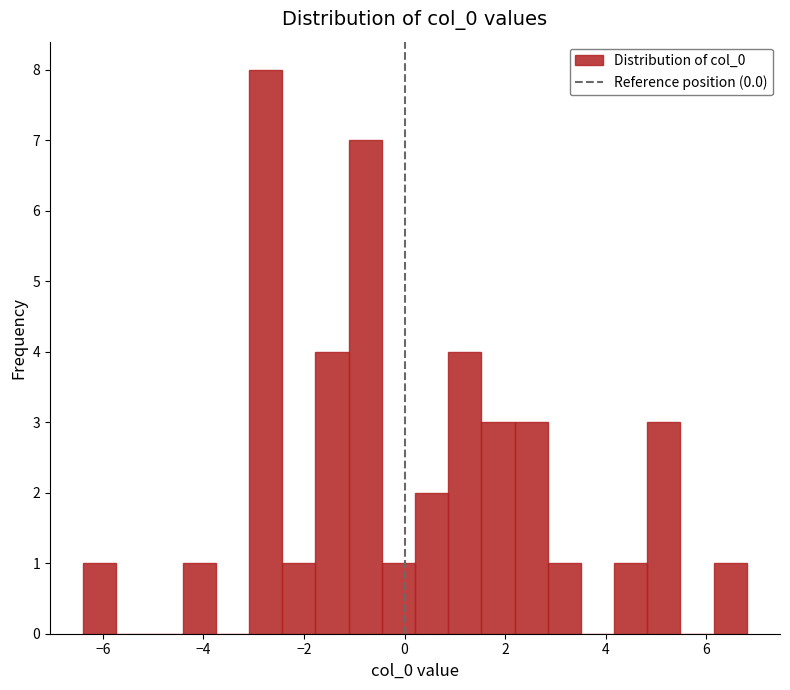

Read against the x-axis, roughly where is the centre of the tallest bar?

-2.8